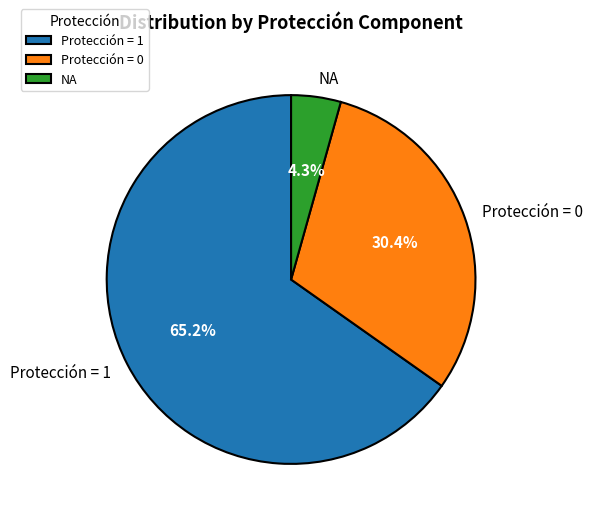

What is the majority slice?

Protección = 1